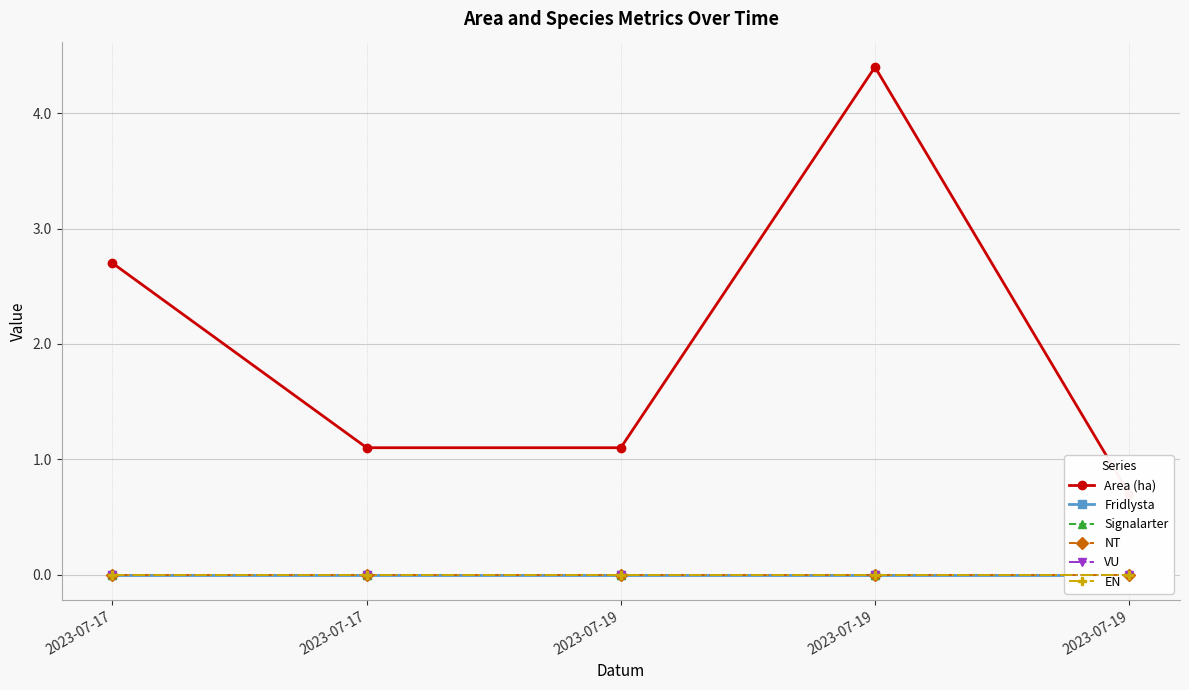

Rank the series by their maximum value, from lowest to highest.

Fridlysta, Signalarter, NT, VU, EN, Area (ha)